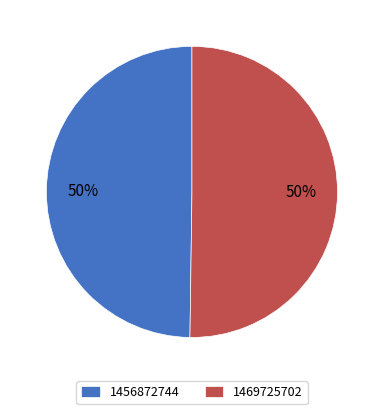

Do 1456872744 and 1469725702 together represent more than half of the pie?

Yes